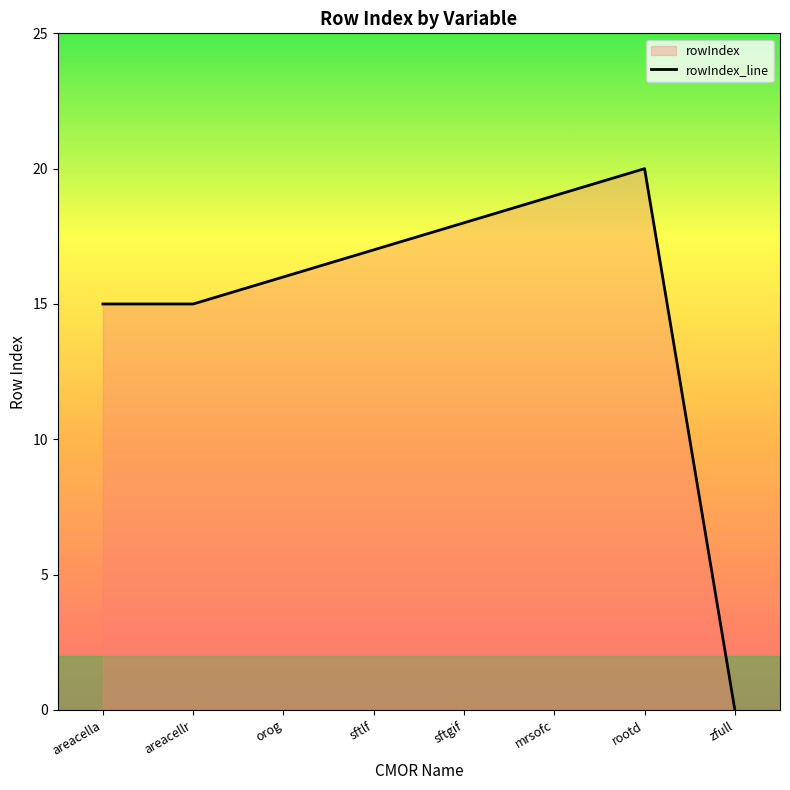

Does the chart display data point markers on the line(s)?

No